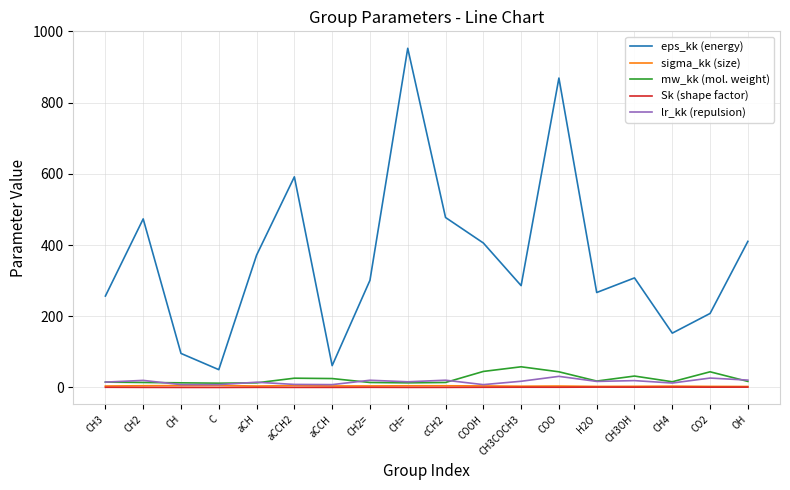

Is the value of lr_kk (repulsion) at C greater than the value of eps_kk (energy) at CH?

No